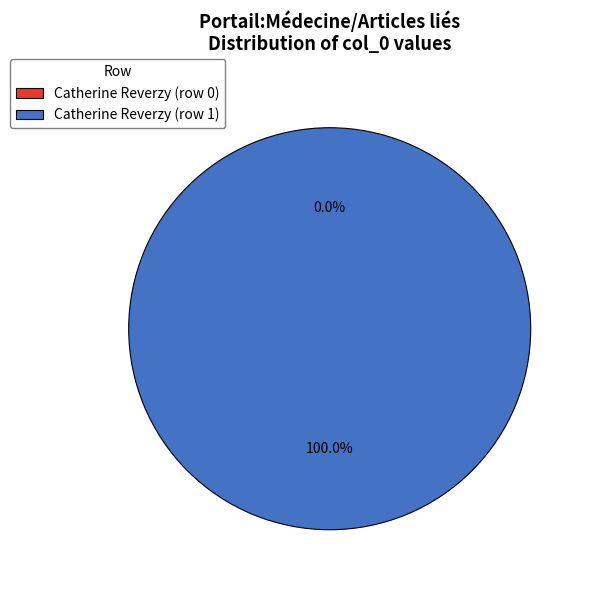

What is the total percentage of Catherine Reverzy (row 1) and Catherine Reverzy (row 0)?

100.0%